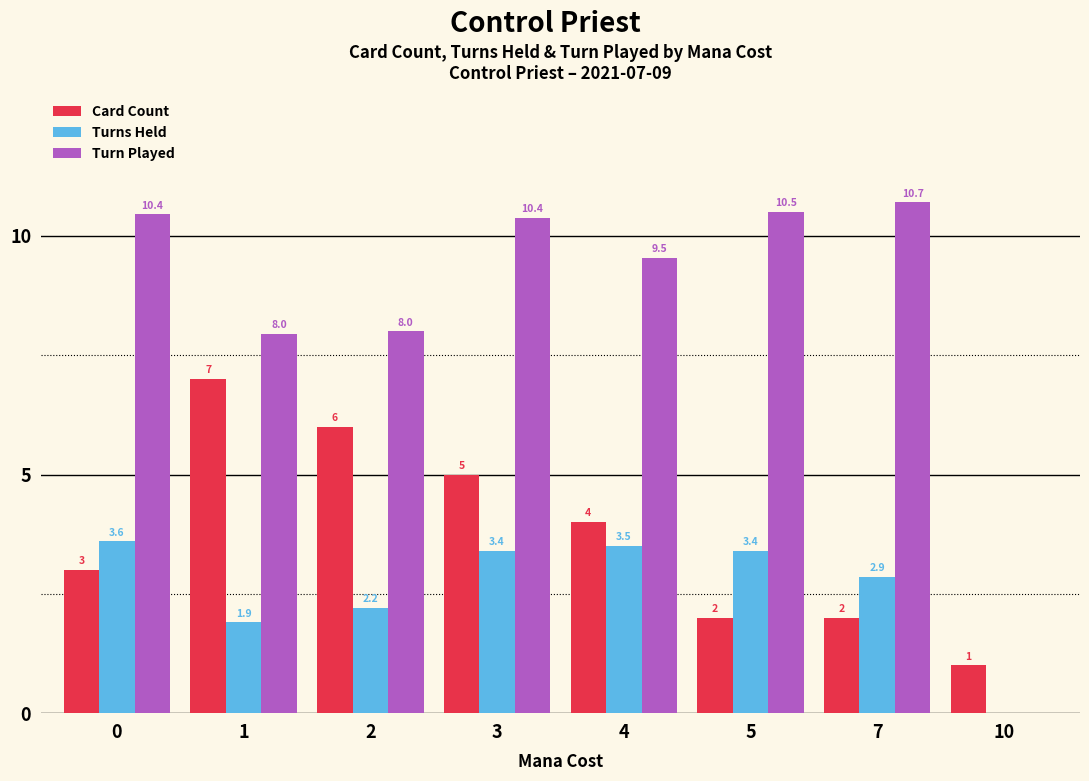

What is the greatest value displayed?

10.7